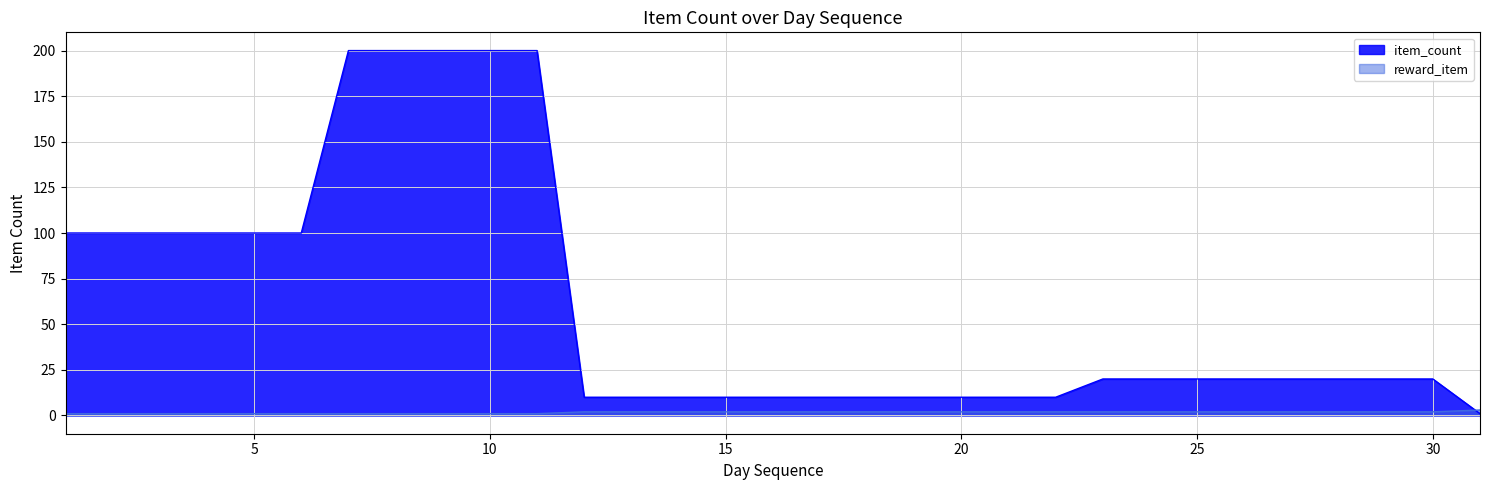

Which series has the widest spread of values?

item_count